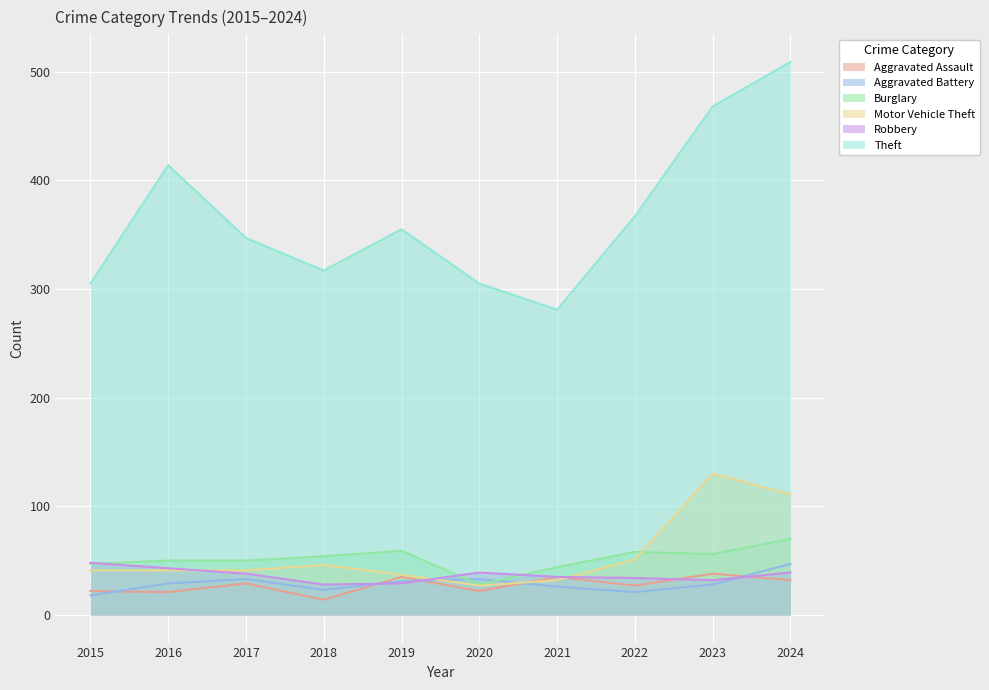

What is the sum of all Robbery values?

365